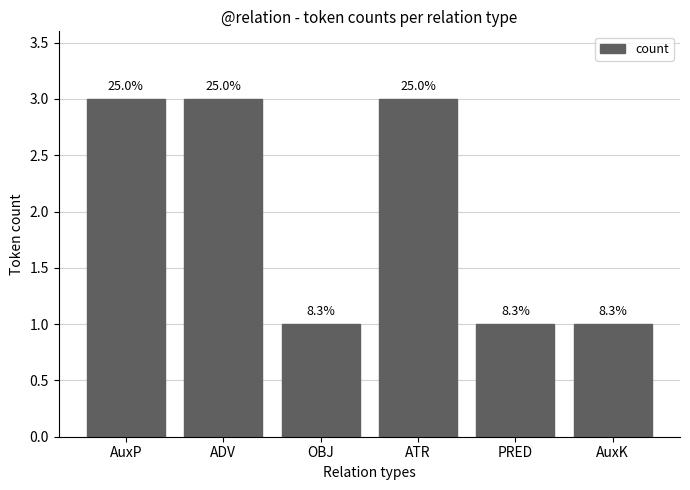

The chart shows a value of 0 at OBJ. True or false?

False